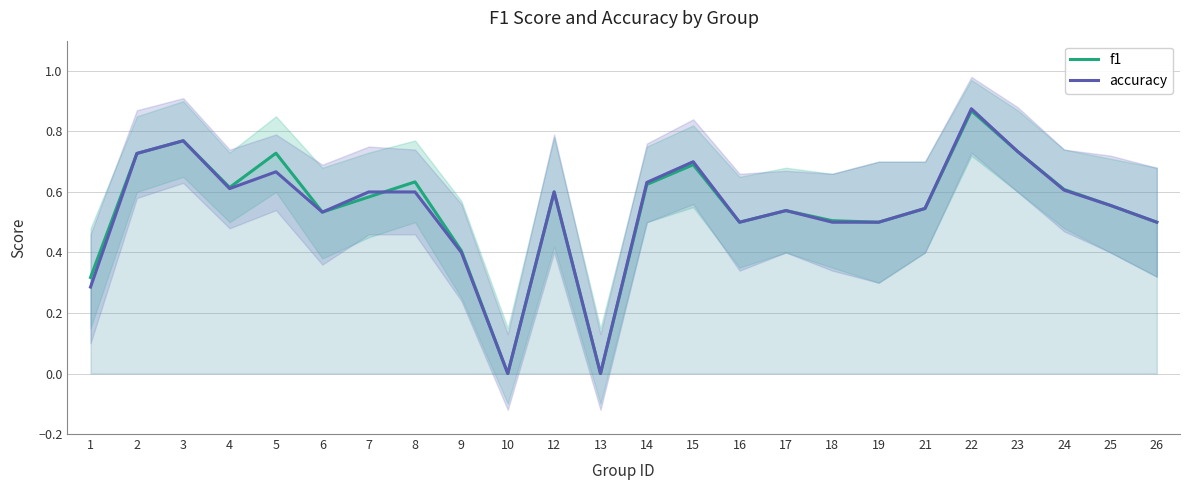

What is the maximum value for f1?

0.9